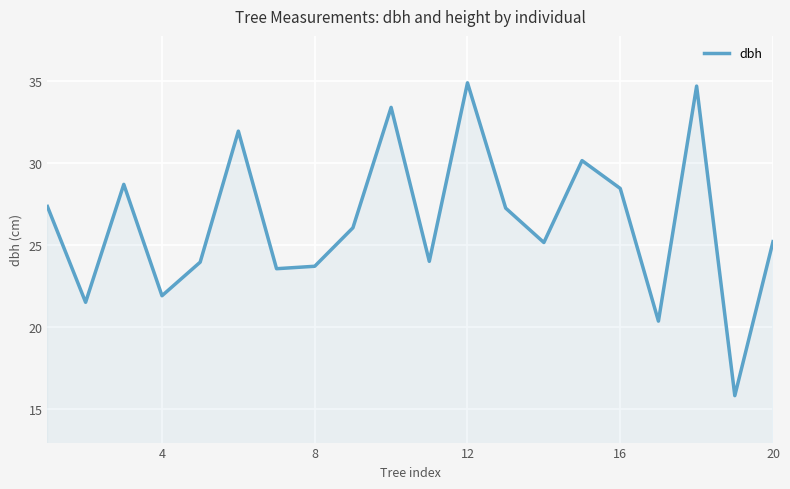

What is the difference between the maximum and minimum values?

19.1